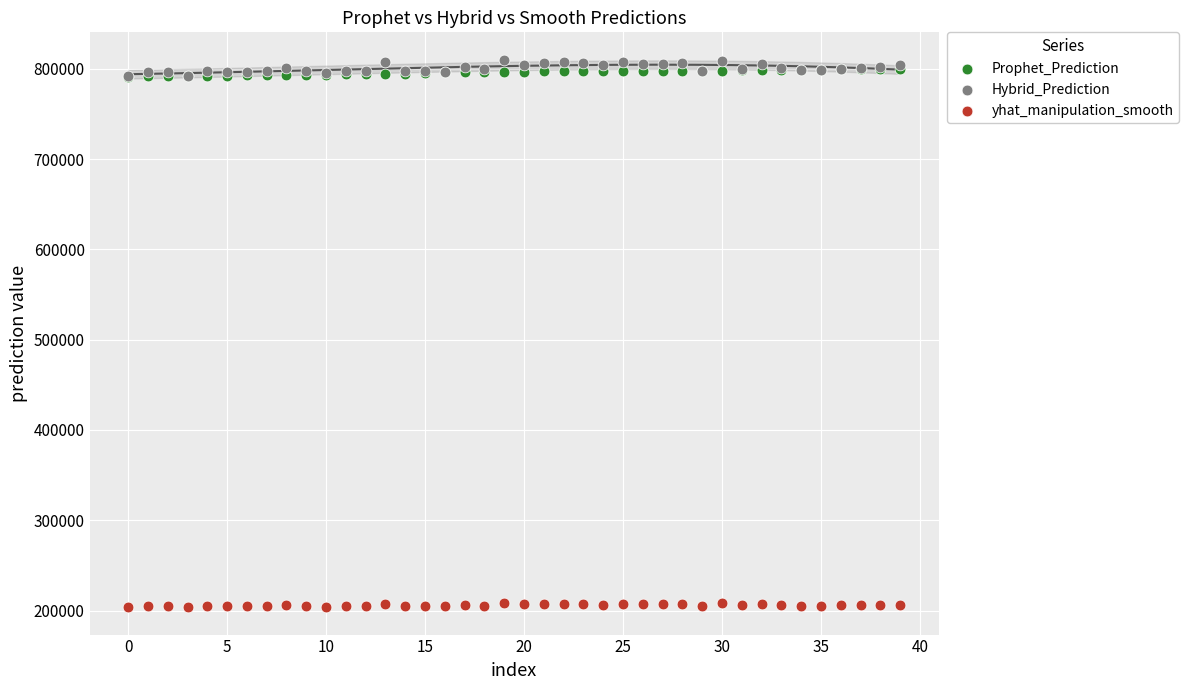

Which series contains the highest Y value?

Hybrid_Prediction